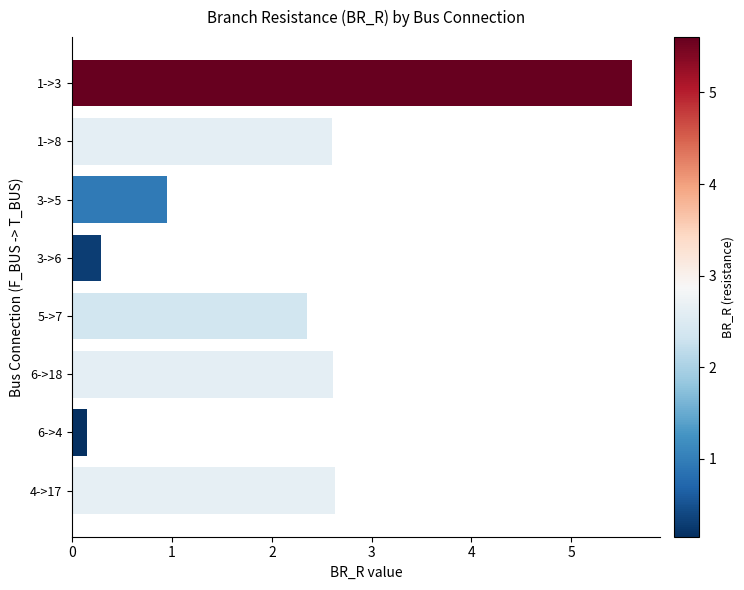

Where is the data nearest to the value 2?

5->7